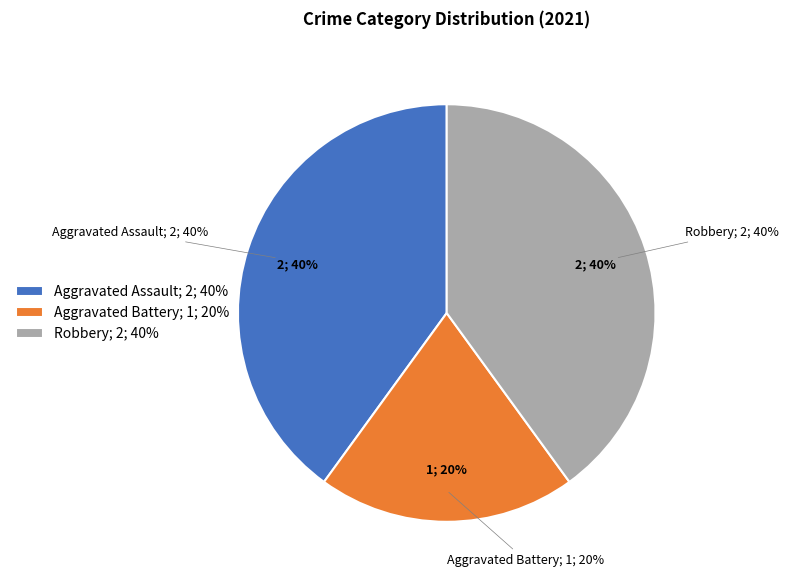

Count the number of slices in the pie.

3